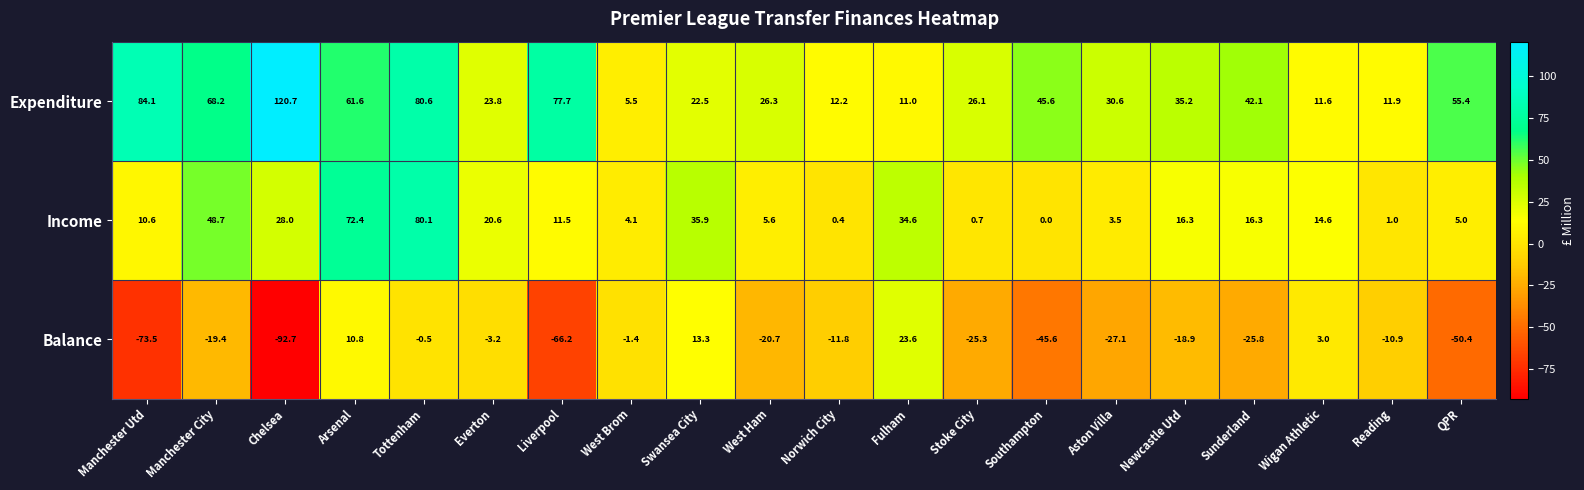

Which series has the largest total across all categories?

Expenditure